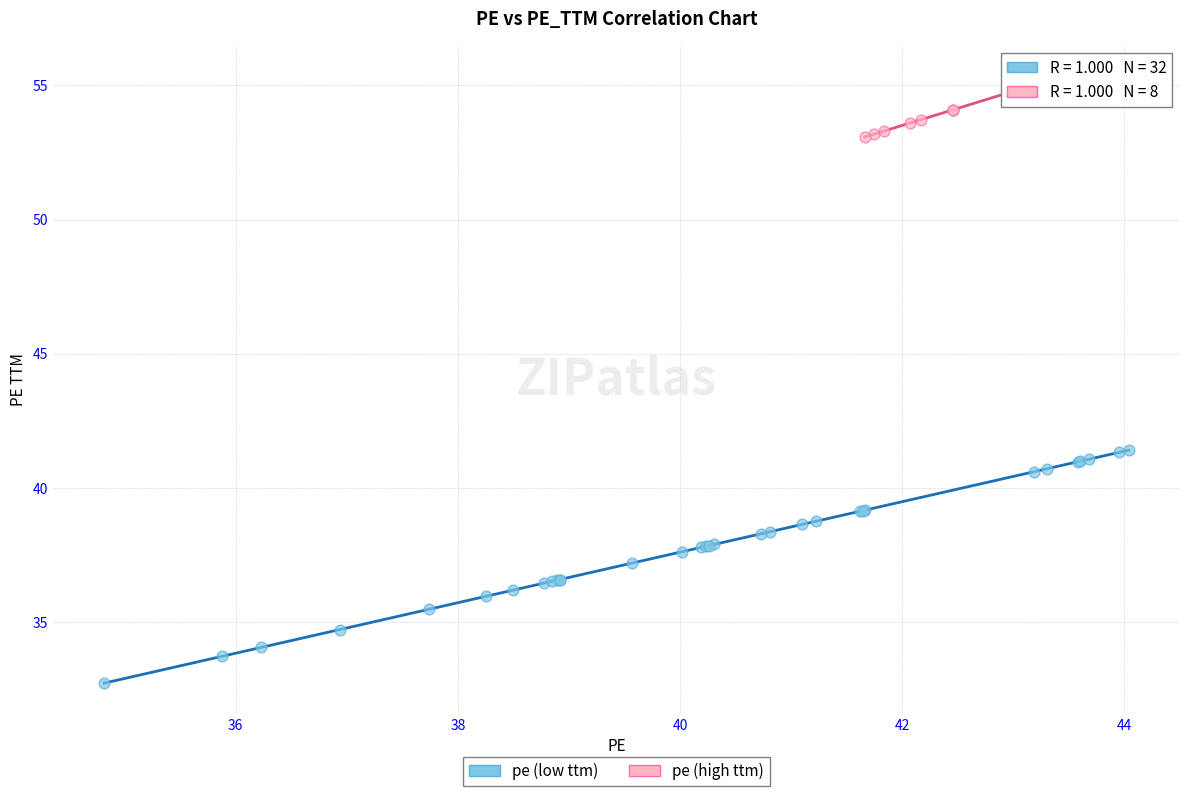

Which series contains the lowest Y value?

pe (low ttm)